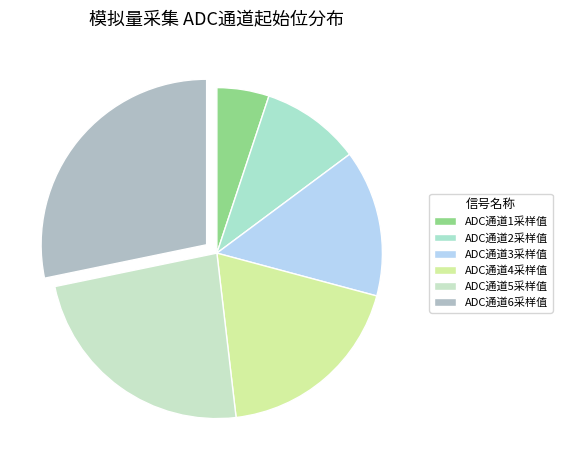

Between ADC通道4采样值 and ADC通道3采样值, which is larger?

ADC通道4采样值